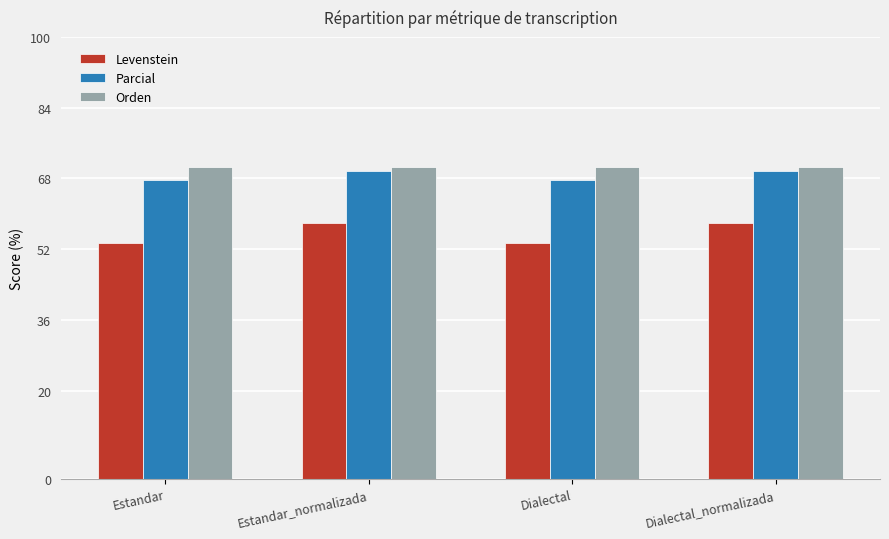

What is the total value across all series at Estandar?

191.7